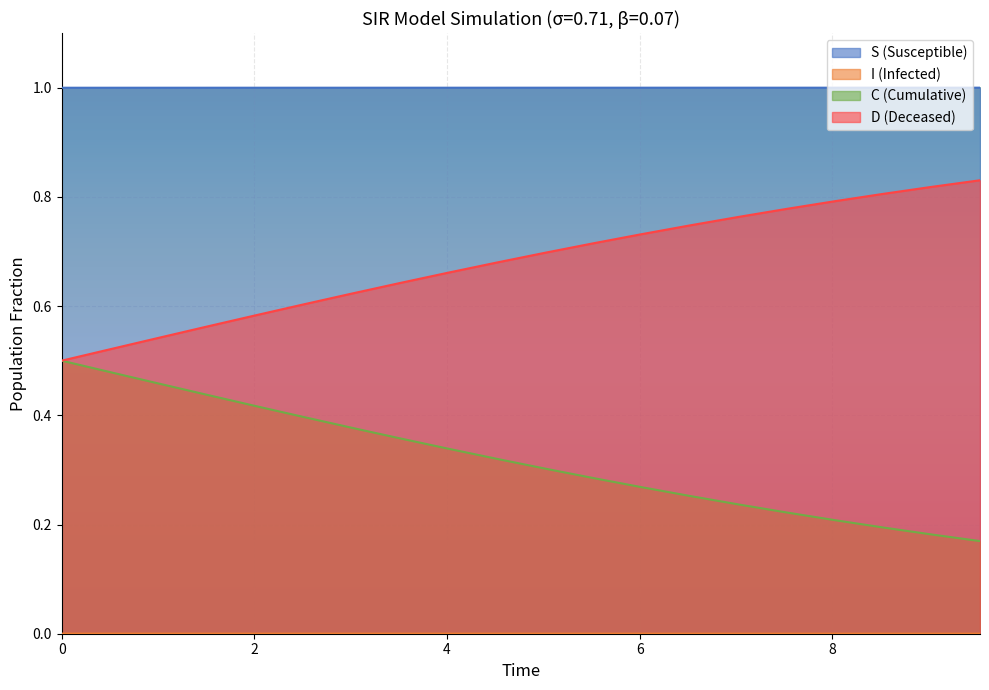

True or false: C (Cumulative) and S (Susceptible) cross at least once.

False